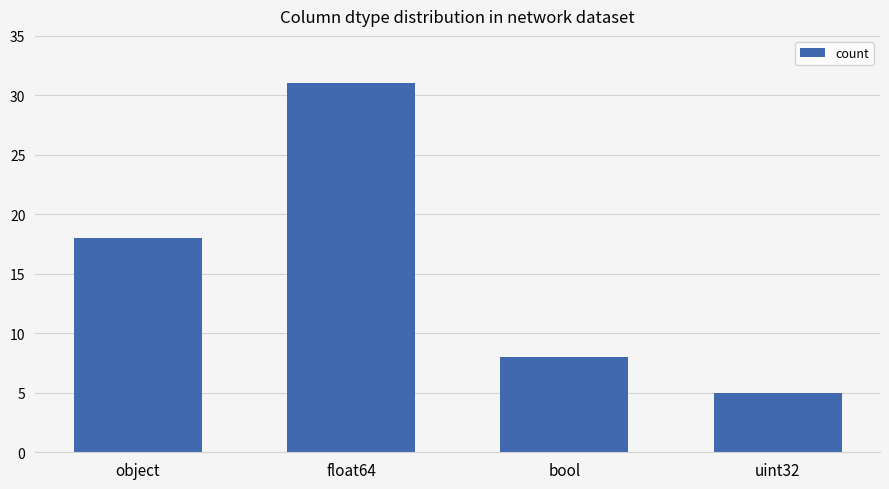

Rank the categories by value from lowest to highest.

uint32, bool, object, float64